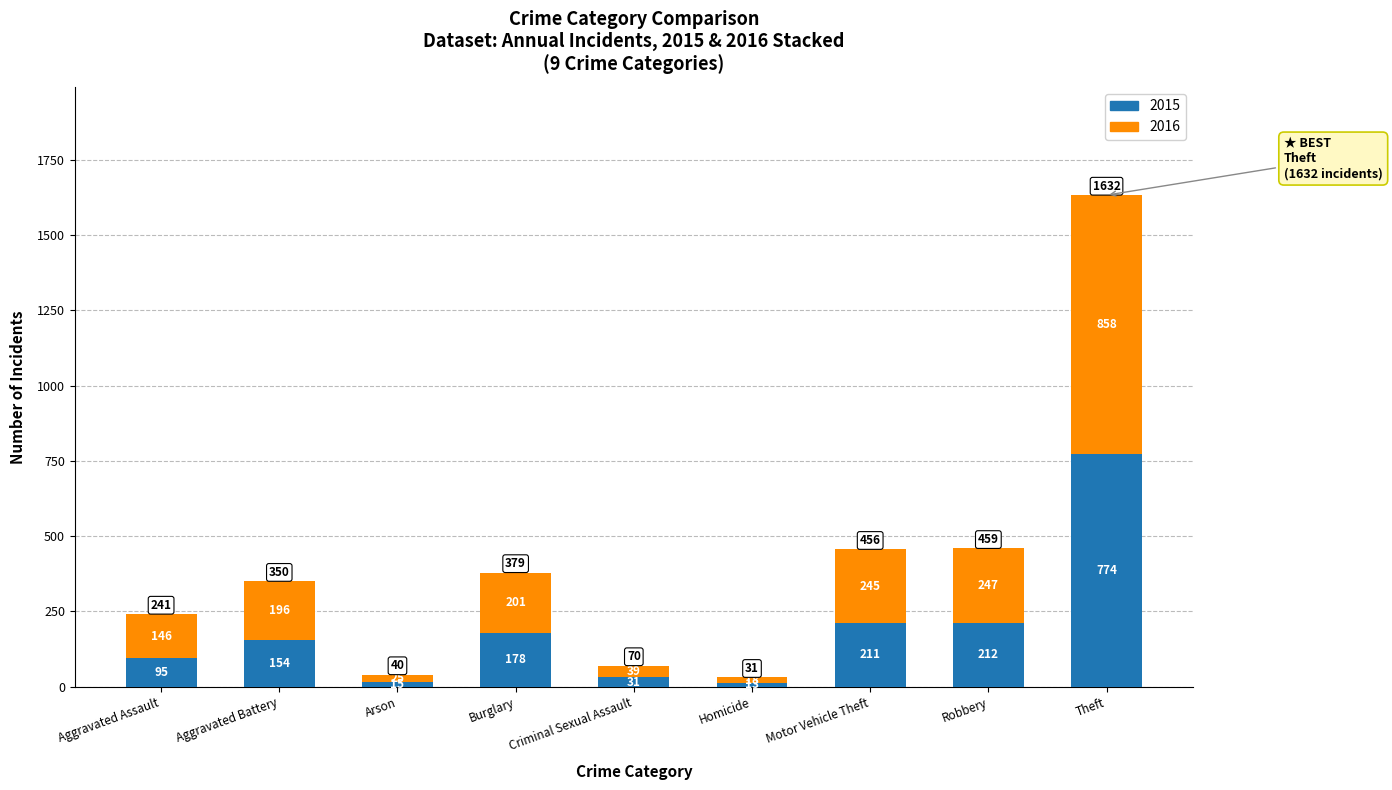

What is the highest value of the 2015 series?

774